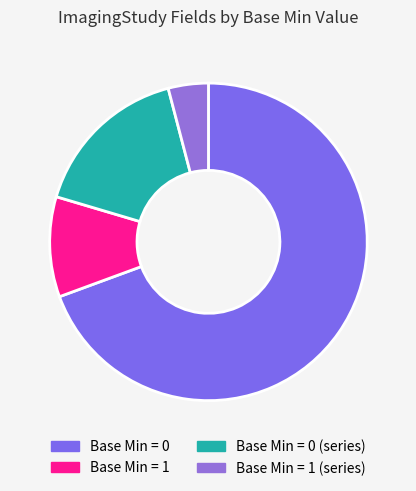

Is there any slice that represents more than half of the pie?

Yes